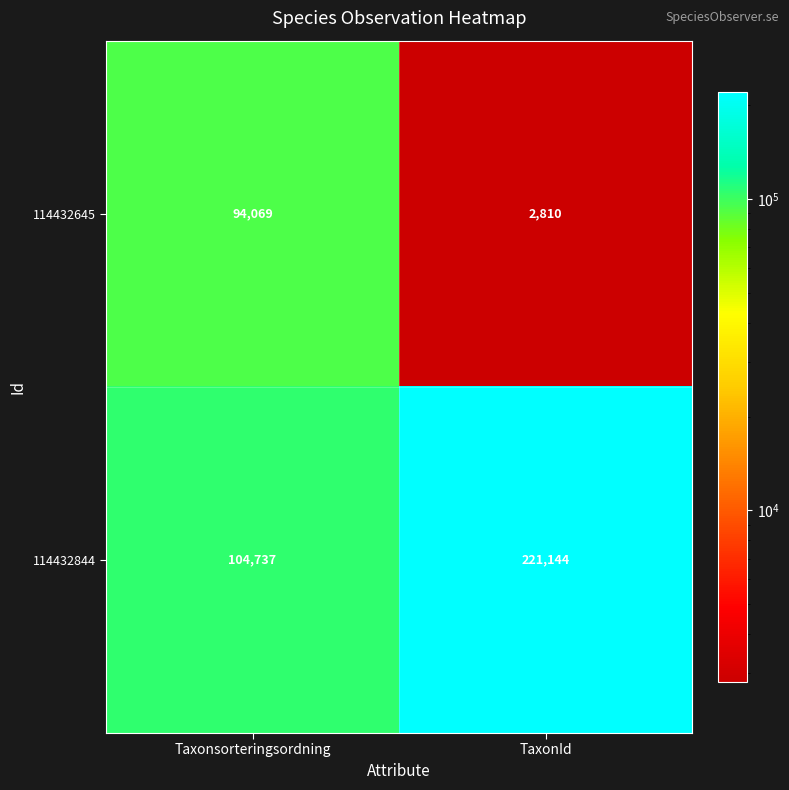

Reading left to right, what are all the values shown in this chart?

114432645: 94069	2810
114432844: 104737	221144